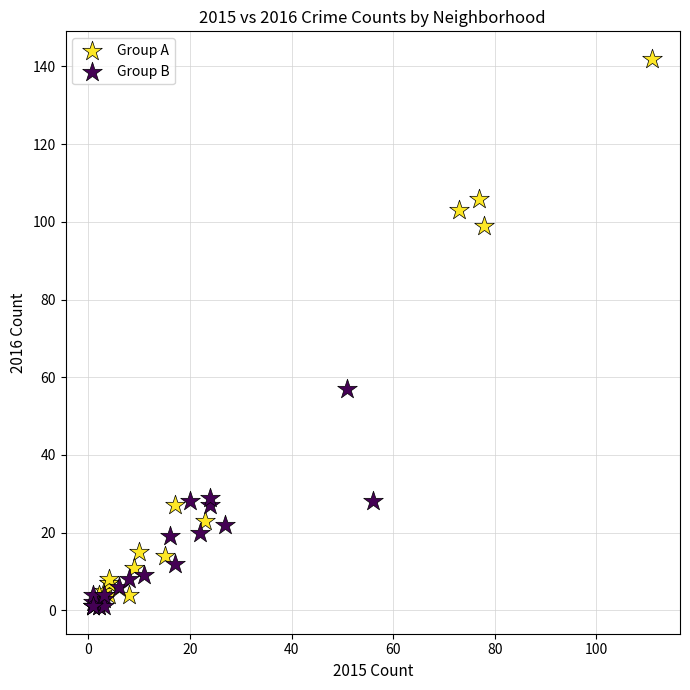

Which series contains the highest Y value?

Group A